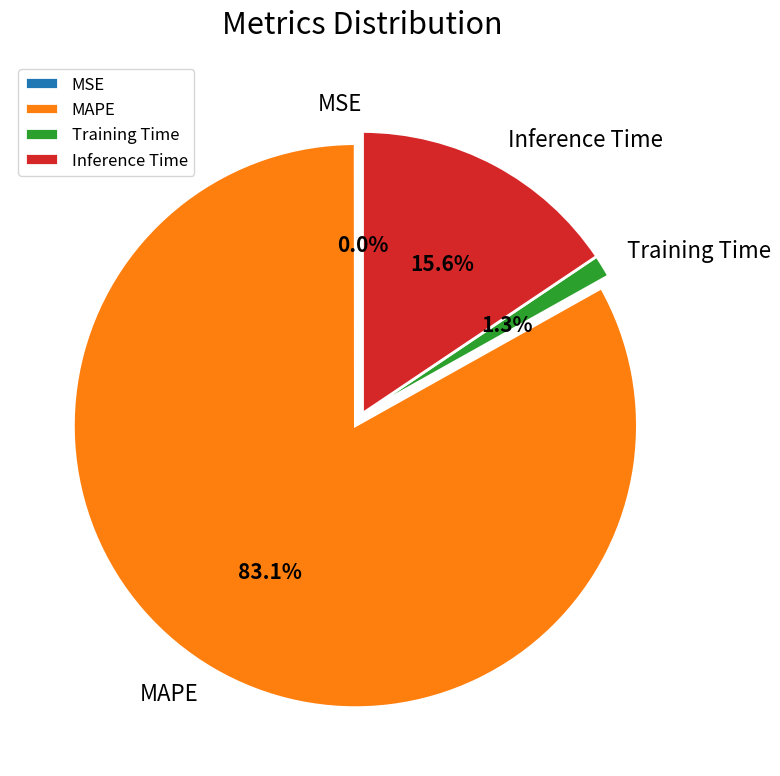

Combined, do MAPE and Training Time account for over 50%?

Yes